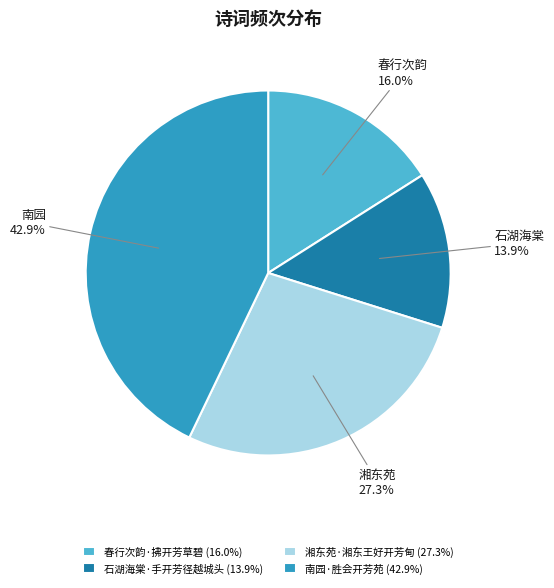

To the nearest percent, what is the difference between the largest and smallest slice percentages?

29%